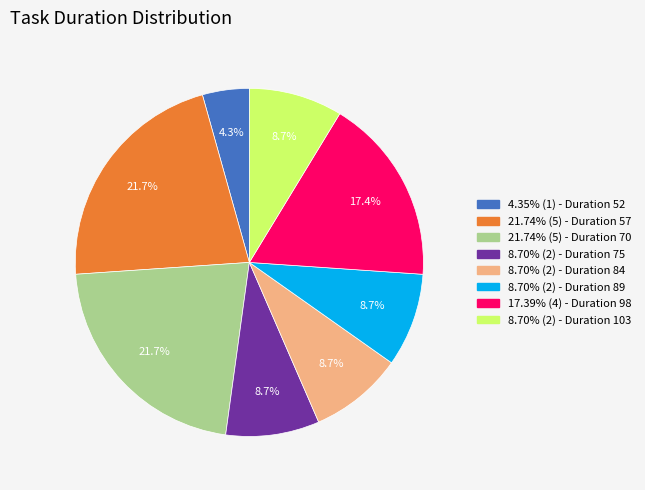

Does any single category account for the majority?

No